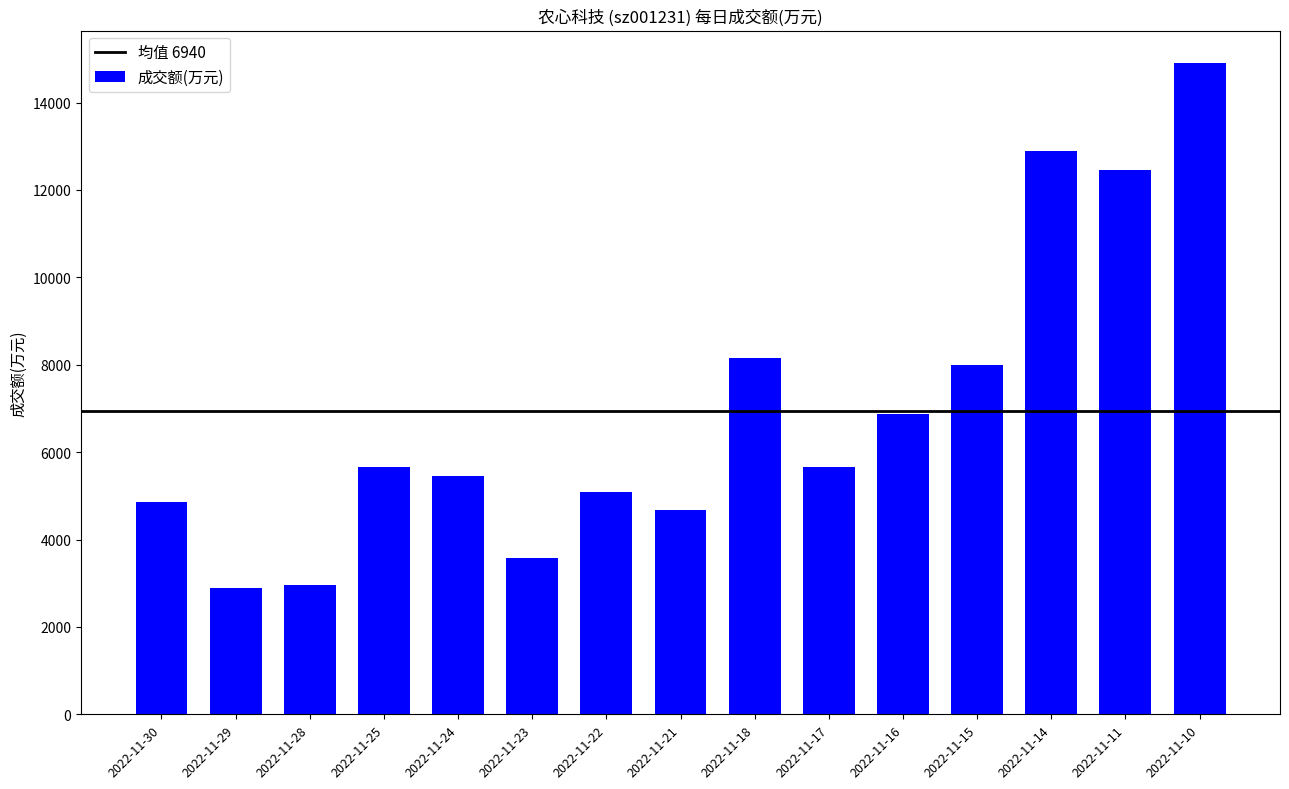

What value does the data have at 2022-11-14, to the nearest 50?

12900